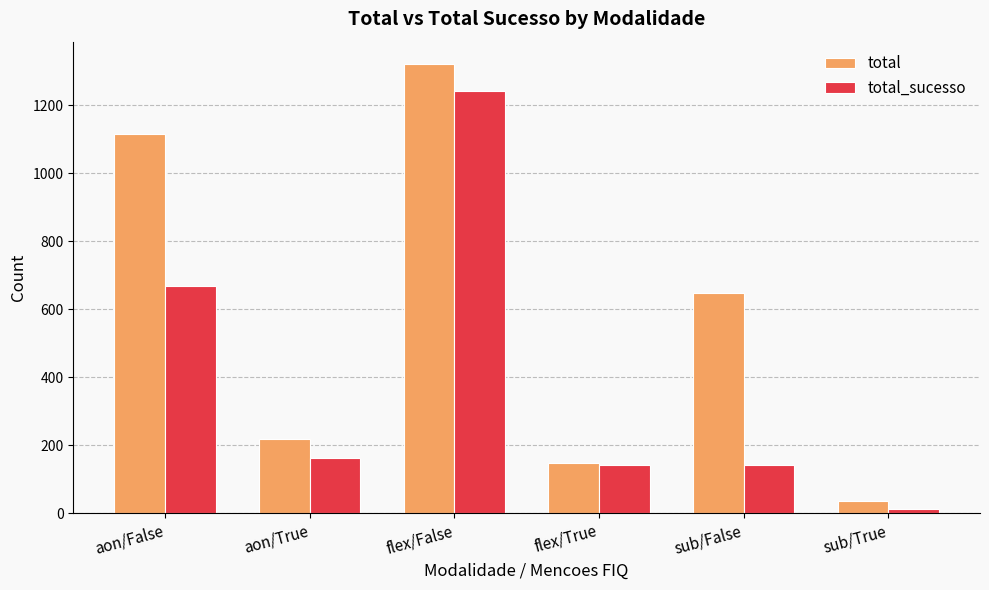

Where is total_sucesso nearest to the value 626?

aon/False